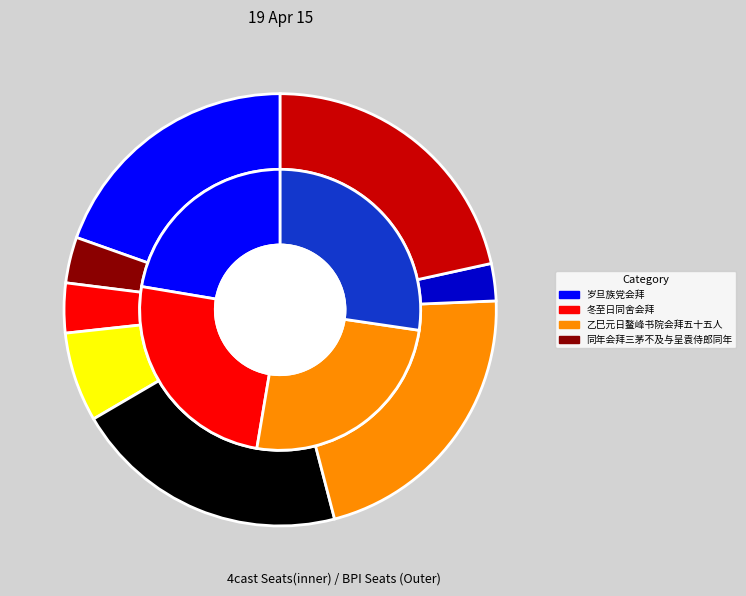

What is the smallest slice in the pie chart?

岁旦族党会拜